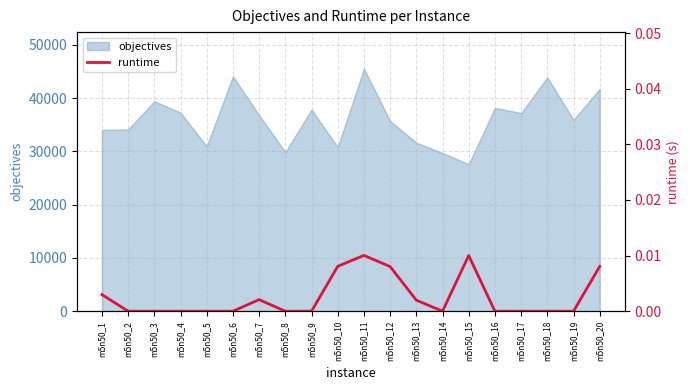

The value of objectives at m5n50_18 is 43884. True or false?

True